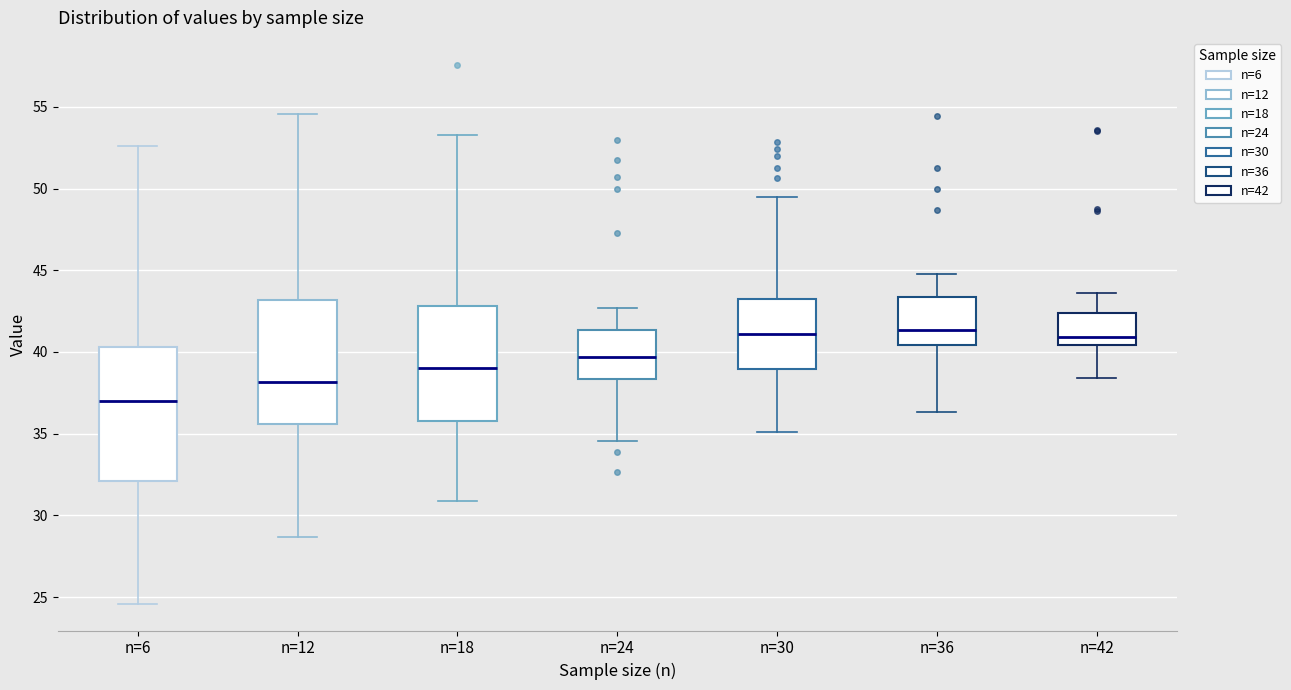

Reading left to right, read every box against the y-axis: the position of its median line, the range the box covers, and the ends of its whiskers. The values are not printed on the chart, so give them approximately, as read against the axis.

n=6: median 37.0, box 32.0 to 40.5, whiskers 24.5 to 52.5
n=12: median 38.0, box 35.5 to 43.0, whiskers 28.5 to 54.5
n=18: median 39.0, box 36.0 to 43.0, whiskers 31.0 to 53.5
n=24: median 39.5, box 38.5 to 41.5, whiskers 34.5 to 42.5
n=30: median 41.0, box 39.0 to 43.5, whiskers 35.0 to 49.5
n=36: median 41.5, box 40.5 to 43.5, whiskers 36.5 to 45.0
n=42: median 41.0, box 40.5 to 42.5, whiskers 38.5 to 43.5